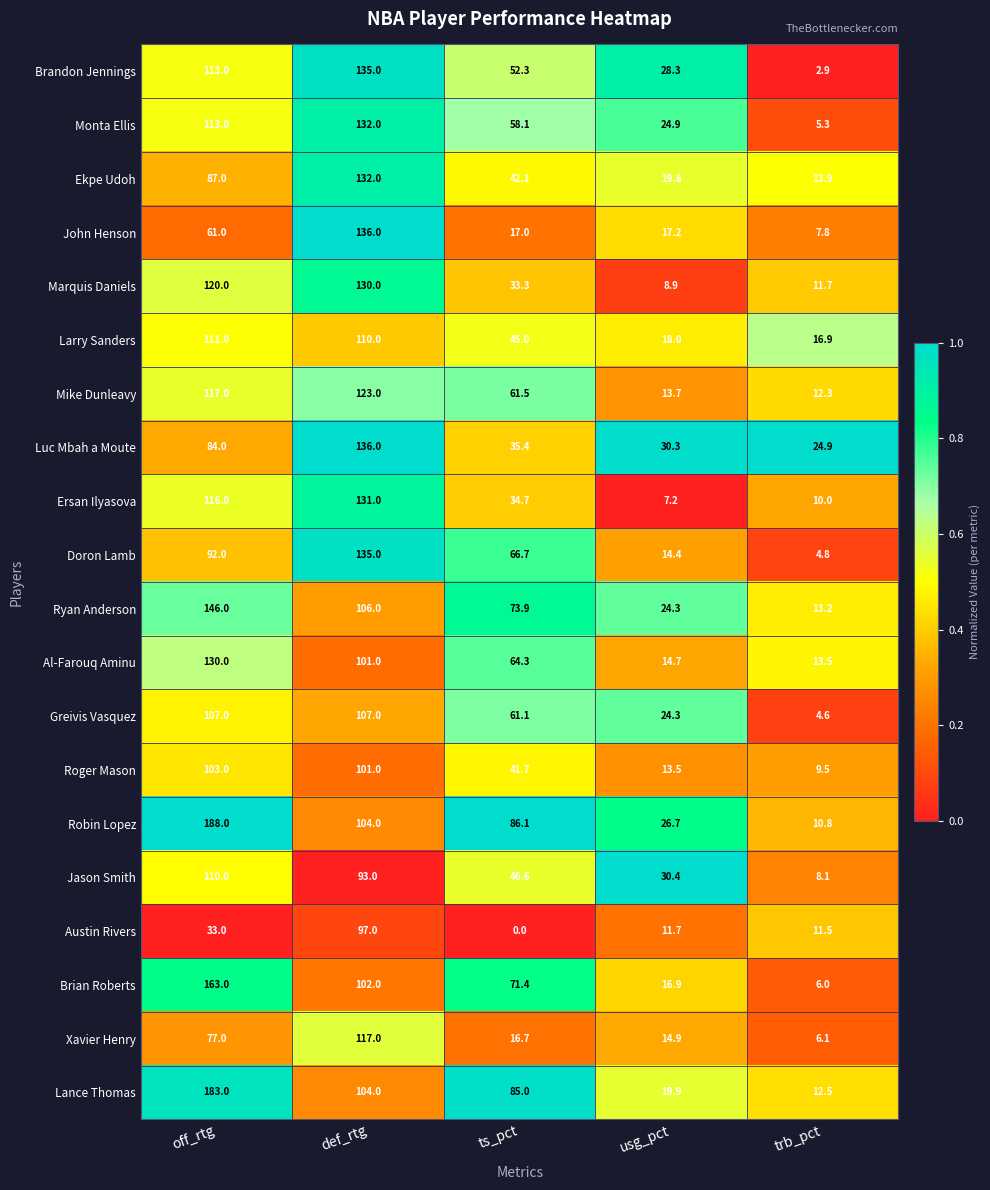

Which series has the largest total across all categories?

Robin Lopez